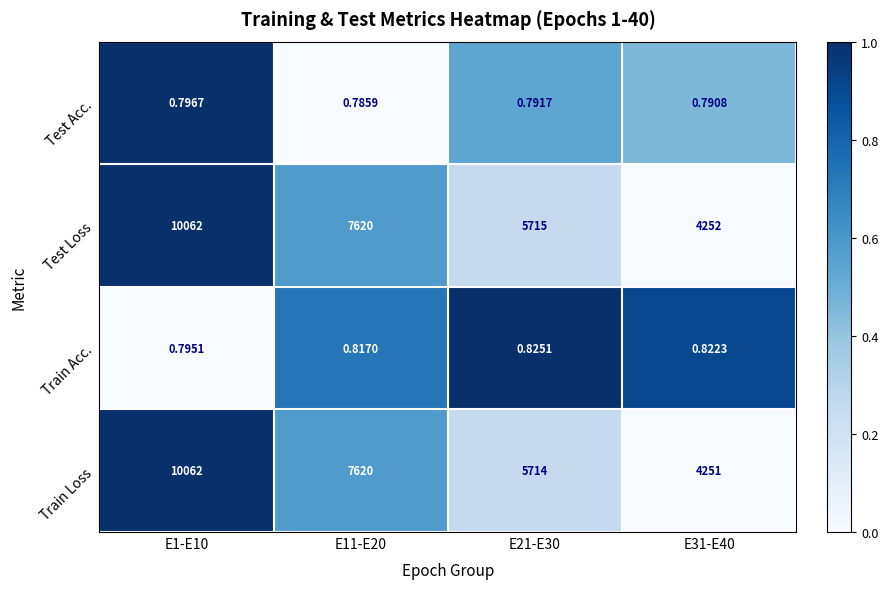

Which series has the largest total across all categories?

Test Loss